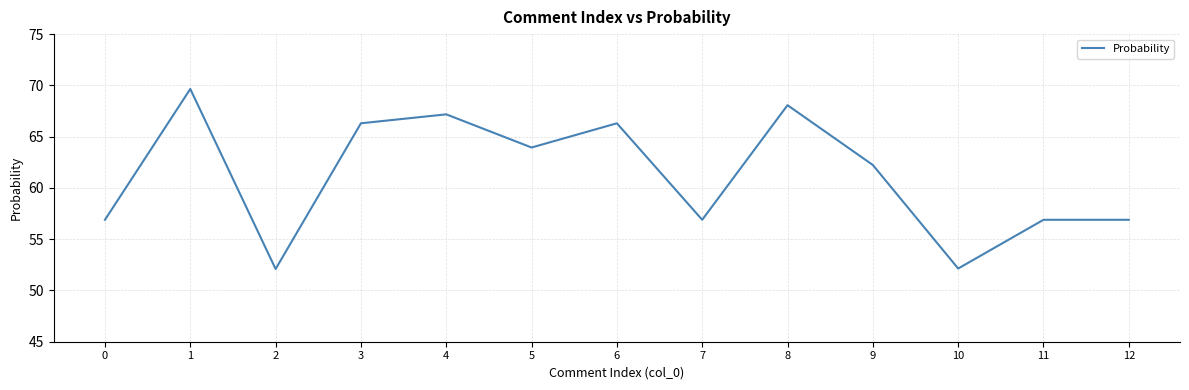

What is the ratio of the value at 6 to the value at 7?

1.2